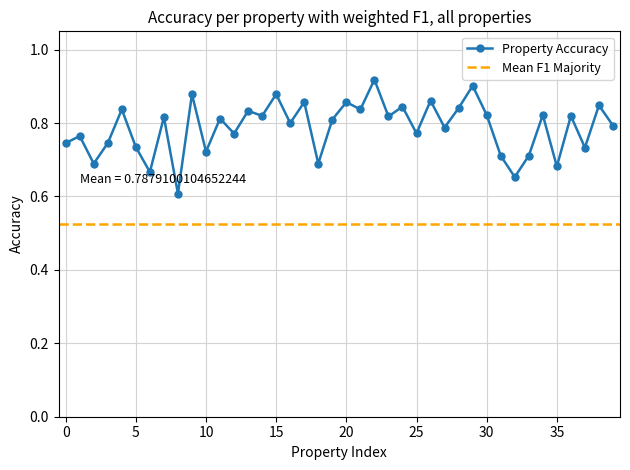

Count the Property Accuracy values in the range 0 to 1.

40